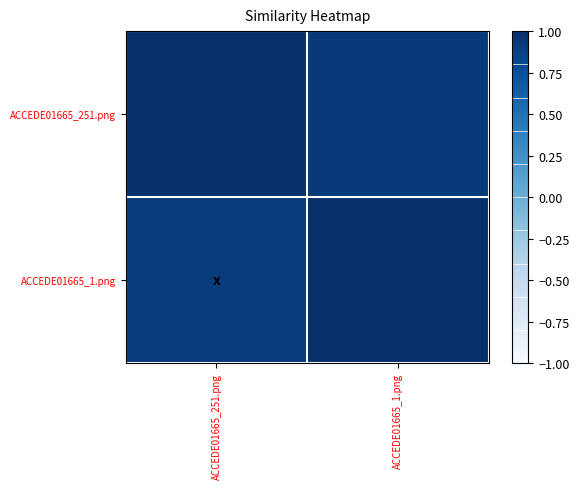

Reading left to right, list all the values displayed in this chart.

ACCEDE01665_251.png: ACCEDE01665_251.png=1.0	ACCEDE01665_1.png=0.9
ACCEDE01665_1.png: ACCEDE01665_251.png=0.9	ACCEDE01665_1.png=1.0